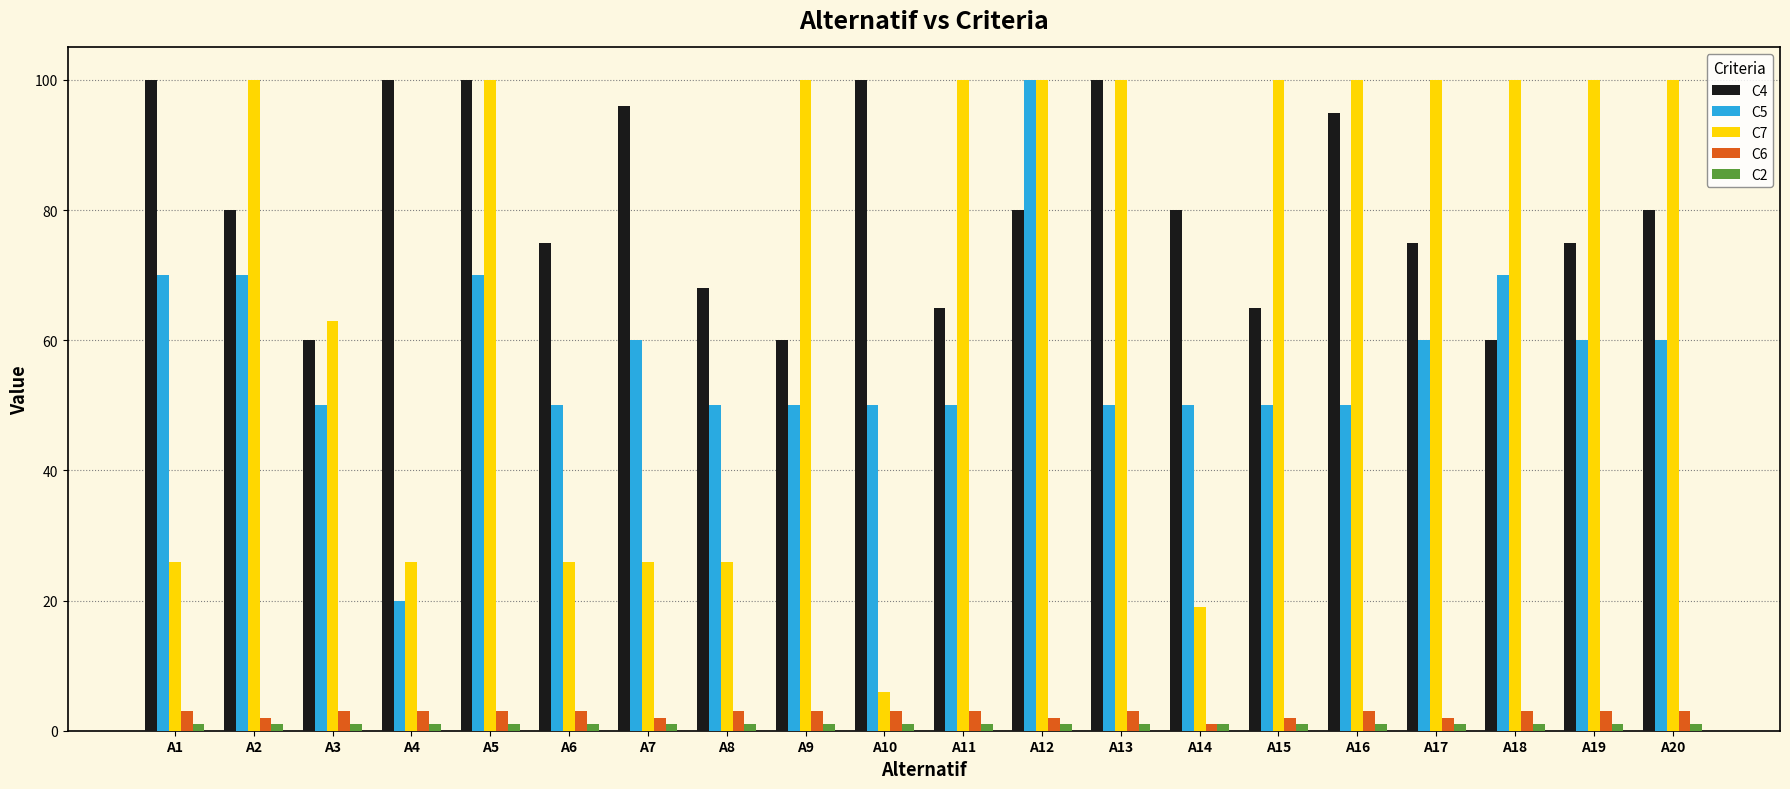

At which label does C7 reach its minimum?

A10